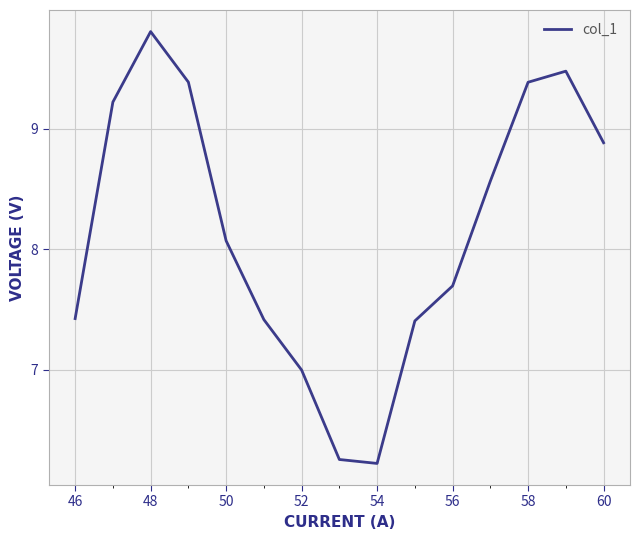

What is the difference between the maximum and minimum values?

3.6